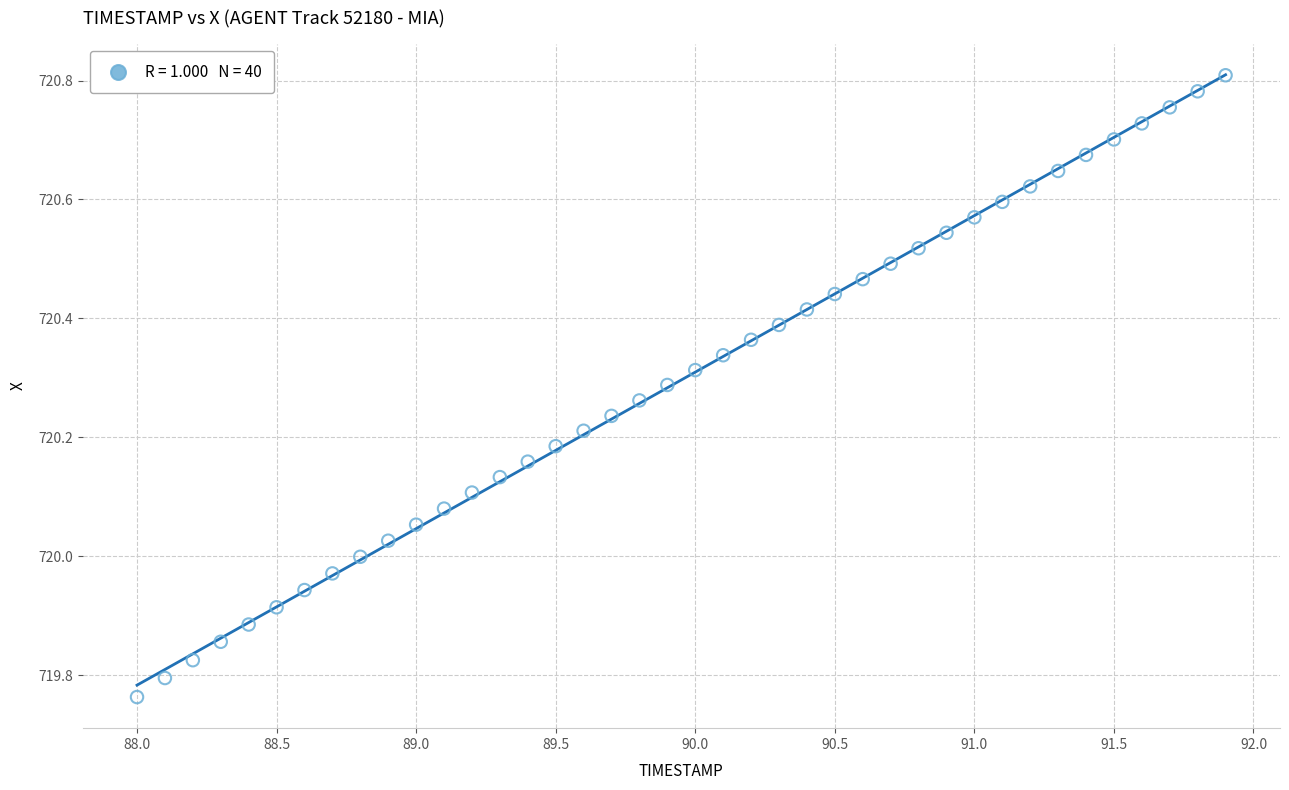

What is the range of X values (max minus min)?

3.9